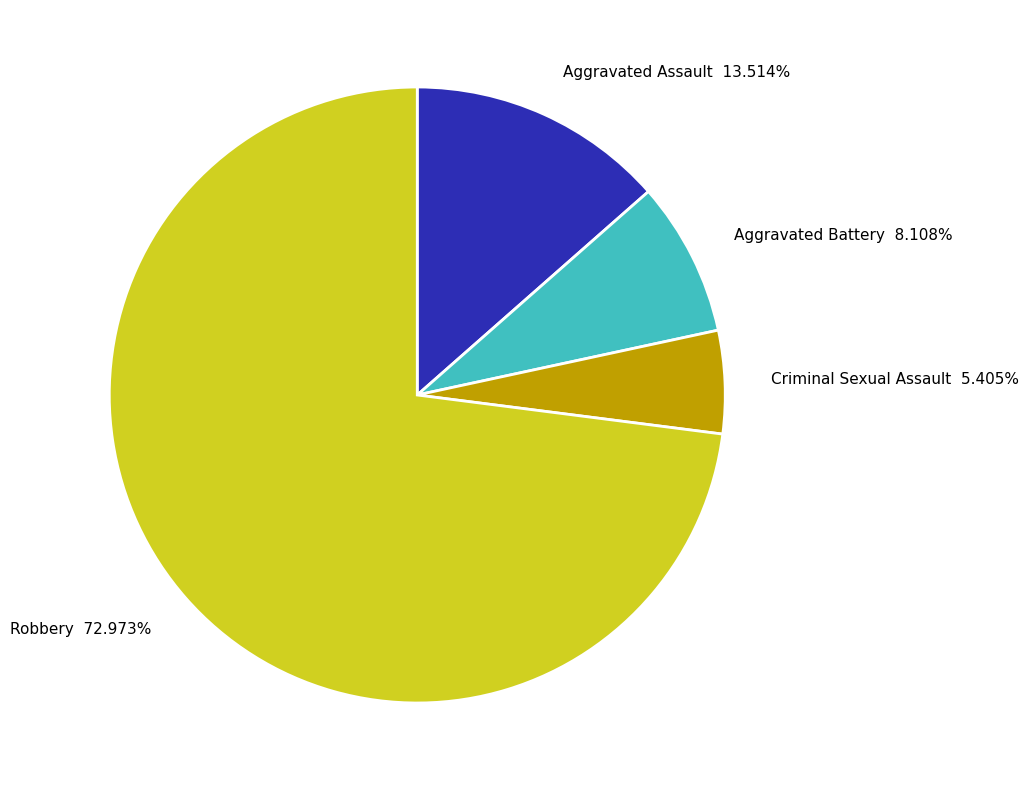

How much of the chart is everything except Criminal Sexual Assault?

94.6%